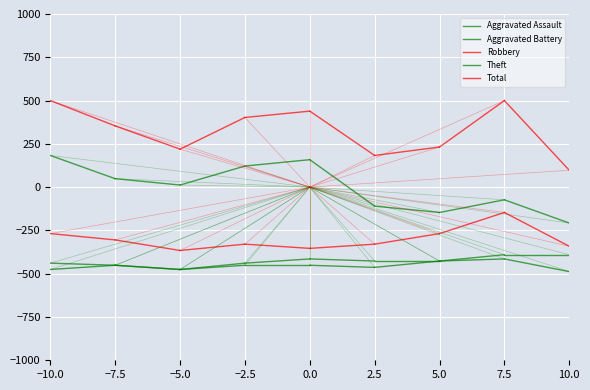

The Robbery series shows -304.9 at −7.5. True or false?

True